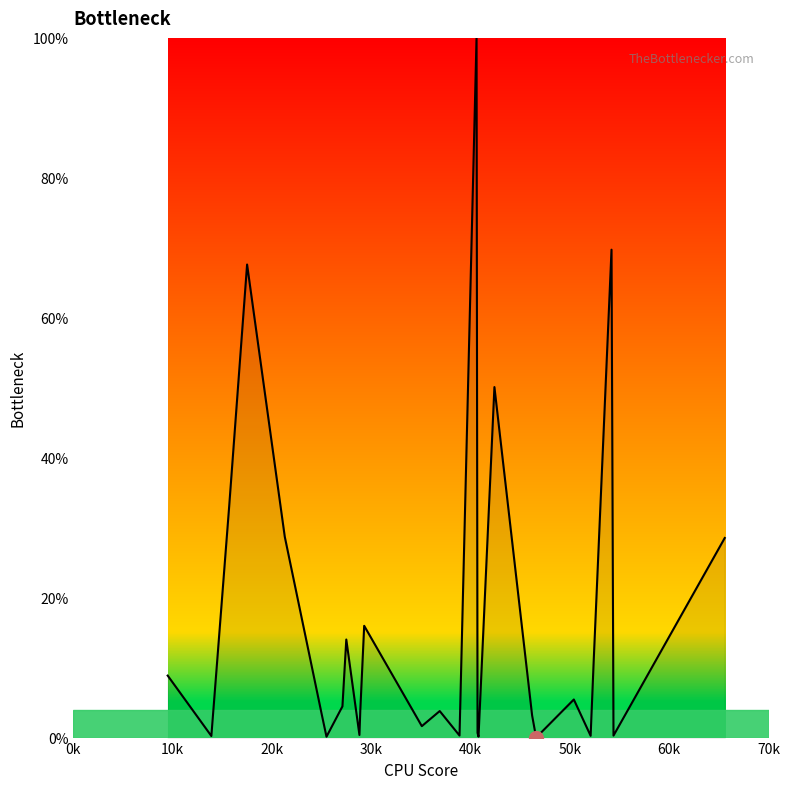

What is the difference between the maximum and minimum values?

100.0